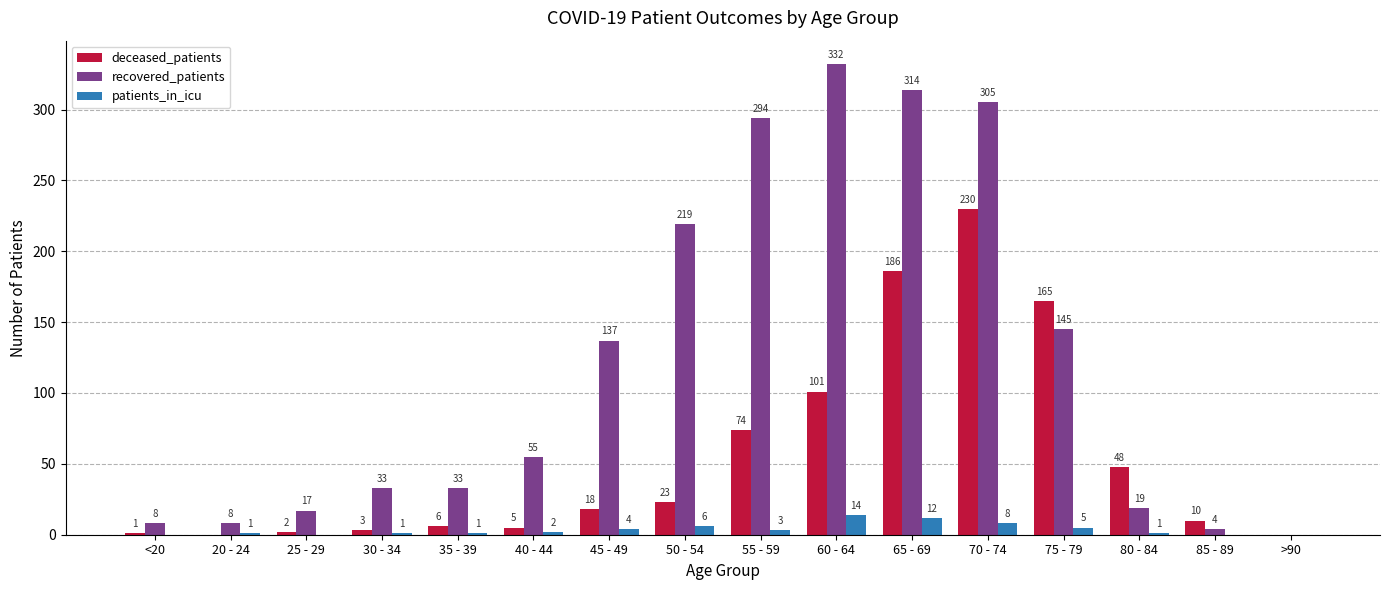

Read the patients_in_icu value at 65 - 69, to the nearest 5.

10